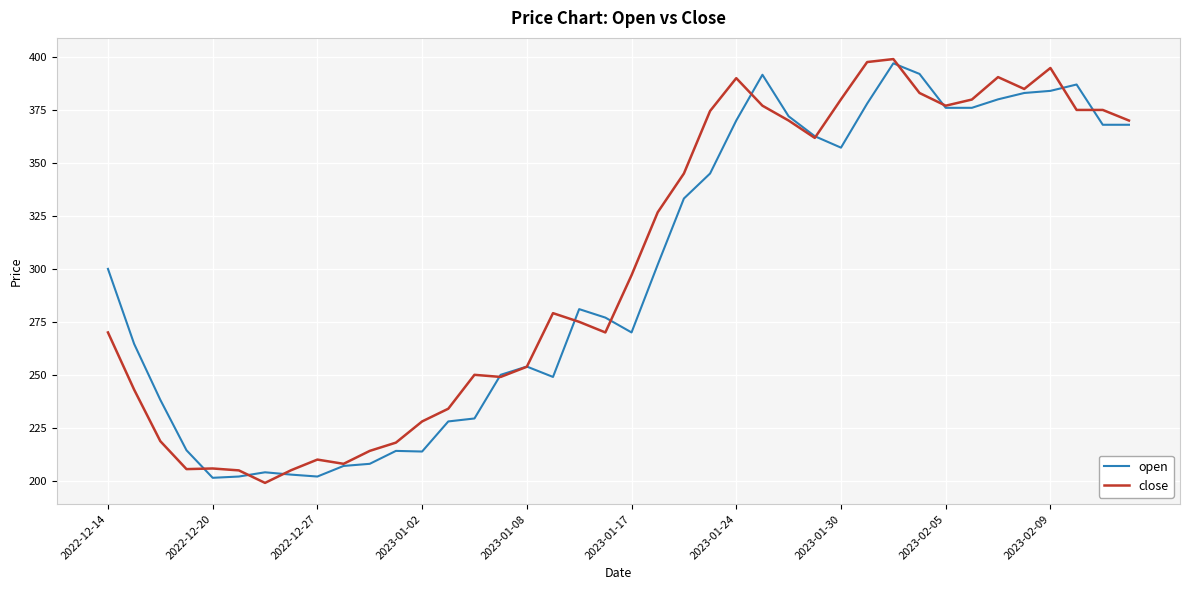

What is the minimum value shown in the chart?

199.0